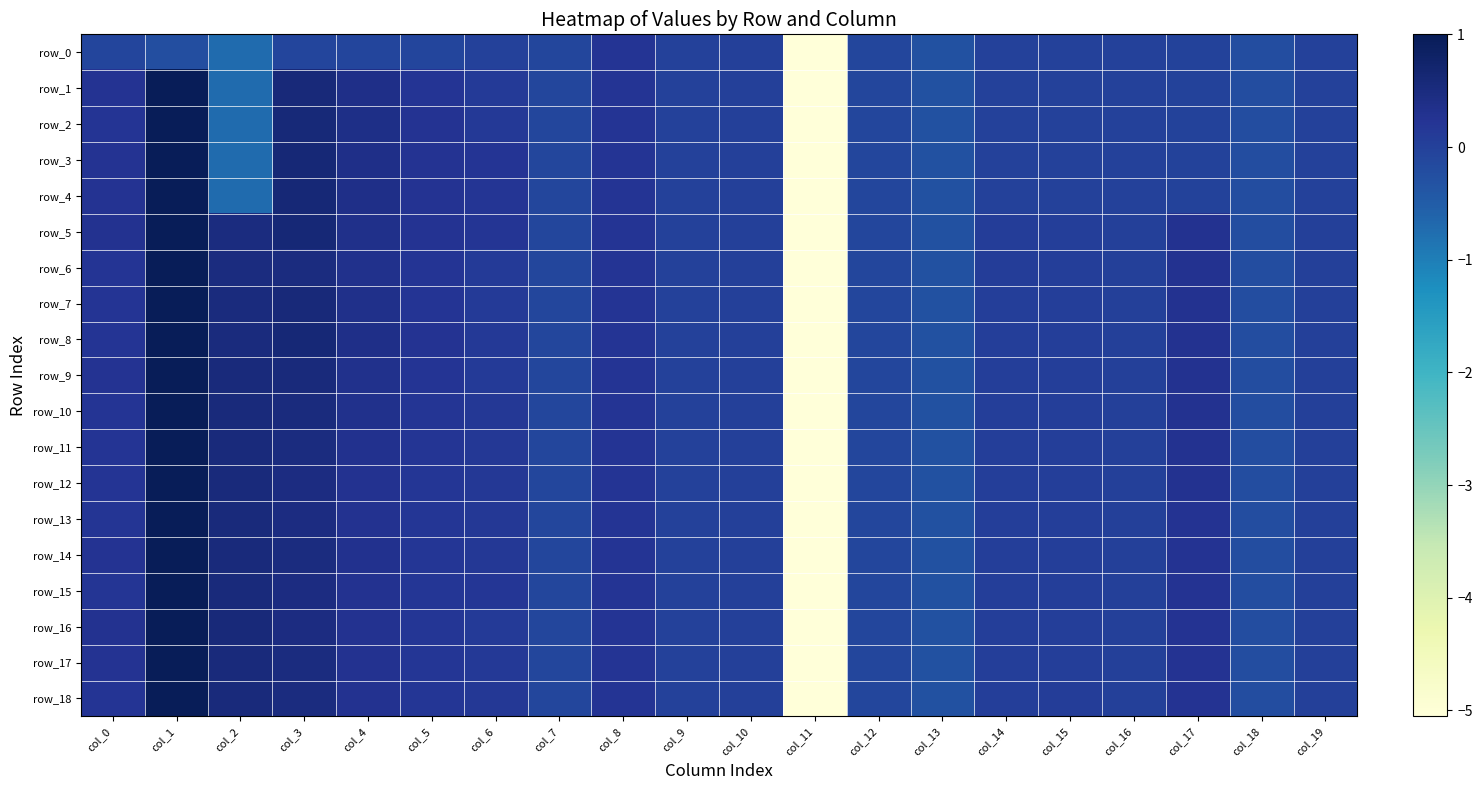

Reading right to left, extract all data points from this chart.

row_0: col_19=-0.0	col_18=-0.2	col_17=-0.0	col_16=-0.0	col_15=-0.0	col_14=-0.0	col_13=-0.3	col_12=-0.1	col_11=-5.1	col_10=0.0	col_9=0.0	col_8=0.2	col_7=-0.1	col_6=-0.0	col_5=-0.1	col_4=-0.1	col_3=-0.1	col_2=-0.7	col_1=-0.2	col_0=-0.1
row_1: col_19=-0.0	col_18=-0.2	col_17=-0.0	col_16=-0.0	col_15=-0.0	col_14=-0.0	col_13=-0.3	col_12=-0.1	col_11=-5.1	col_10=0.0	col_9=0.0	col_8=0.2	col_7=-0.1	col_6=0.1	col_5=0.2	col_4=0.4	col_3=0.6	col_2=-0.7	col_1=1.0	col_0=0.2
row_2: col_19=-0.0	col_18=-0.2	col_17=-0.0	col_16=-0.0	col_15=-0.0	col_14=-0.0	col_13=-0.3	col_12=-0.1	col_11=-5.1	col_10=0.0	col_9=0.0	col_8=0.2	col_7=-0.1	col_6=0.1	col_5=0.3	col_4=0.4	col_3=0.6	col_2=-0.7	col_1=1.0	col_0=0.2
row_3: col_19=-0.0	col_18=-0.2	col_17=-0.0	col_16=-0.0	col_15=-0.0	col_14=-0.0	col_13=-0.3	col_12=-0.1	col_11=-5.1	col_10=0.0	col_9=0.0	col_8=0.2	col_7=-0.1	col_6=0.2	col_5=0.2	col_4=0.4	col_3=0.6	col_2=-0.7	col_1=1.0	col_0=0.3
row_4: col_19=-0.0	col_18=-0.2	col_17=-0.0	col_16=-0.0	col_15=-0.0	col_14=-0.0	col_13=-0.3	col_12=-0.1	col_11=-5.1	col_10=0.0	col_9=0.0	col_8=0.2	col_7=-0.1	col_6=0.2	col_5=0.3	col_4=0.4	col_3=0.6	col_2=-0.7	col_1=1.0	col_0=0.3
row_5: col_19=0.0	col_18=-0.2	col_17=0.3	col_16=0.0	col_15=0.0	col_14=0.1	col_13=-0.3	col_12=-0.1	col_11=-5.1	col_10=0.0	col_9=0.0	col_8=0.2	col_7=-0.1	col_6=0.2	col_5=0.3	col_4=0.4	col_3=0.6	col_2=0.5	col_1=1.0	col_0=0.3
row_6: col_19=0.0	col_18=-0.2	col_17=0.3	col_16=0.0	col_15=0.0	col_14=0.1	col_13=-0.3	col_12=-0.1	col_11=-5.1	col_10=0.0	col_9=0.0	col_8=0.2	col_7=-0.1	col_6=0.1	col_5=0.2	col_4=0.3	col_3=0.5	col_2=0.5	col_1=1.0	col_0=0.2
row_7: col_19=0.0	col_18=-0.2	col_17=0.3	col_16=0.0	col_15=0.0	col_14=0.1	col_13=-0.3	col_12=-0.1	col_11=-5.1	col_10=0.0	col_9=0.0	col_8=0.2	col_7=-0.1	col_6=0.1	col_5=0.2	col_4=0.3	col_3=0.6	col_2=0.5	col_1=1.0	col_0=0.2
row_8: col_19=0.0	col_18=-0.2	col_17=0.3	col_16=0.0	col_15=0.0	col_14=0.1	col_13=-0.3	col_12=-0.1	col_11=-5.1	col_10=0.0	col_9=0.0	col_8=0.2	col_7=-0.1	col_6=0.1	col_5=0.2	col_4=0.4	col_3=0.6	col_2=0.5	col_1=1.0	col_0=0.2
row_9: col_19=0.0	col_18=-0.2	col_17=0.3	col_16=0.0	col_15=0.0	col_14=0.1	col_13=-0.3	col_12=-0.1	col_11=-5.1	col_10=0.0	col_9=0.0	col_8=0.2	col_7=-0.1	col_6=0.1	col_5=0.2	col_4=0.3	col_3=0.5	col_2=0.5	col_1=1.0	col_0=0.2
row_10: col_19=0.0	col_18=-0.2	col_17=0.3	col_16=0.0	col_15=0.0	col_14=0.0	col_13=-0.3	col_12=-0.1	col_11=-5.1	col_10=0.0	col_9=0.0	col_8=0.2	col_7=-0.1	col_6=0.2	col_5=0.2	col_4=0.3	col_3=0.5	col_2=0.5	col_1=1.0	col_0=0.2
row_11: col_19=0.0	col_18=-0.2	col_17=0.3	col_16=0.0	col_15=0.0	col_14=0.0	col_13=-0.3	col_12=-0.1	col_11=-5.1	col_10=0.0	col_9=0.0	col_8=0.2	col_7=-0.1	col_6=0.2	col_5=0.2	col_4=0.3	col_3=0.5	col_2=0.5	col_1=1.0	col_0=0.2
row_12: col_19=0.0	col_18=-0.2	col_17=0.3	col_16=0.0	col_15=0.0	col_14=0.0	col_13=-0.3	col_12=-0.1	col_11=-5.1	col_10=0.0	col_9=0.0	col_8=0.2	col_7=-0.1	col_6=0.2	col_5=0.2	col_4=0.3	col_3=0.5	col_2=0.5	col_1=1.0	col_0=0.2
row_13: col_19=0.0	col_18=-0.2	col_17=0.3	col_16=0.0	col_15=0.0	col_14=0.0	col_13=-0.3	col_12=-0.1	col_11=-5.1	col_10=0.0	col_9=0.0	col_8=0.2	col_7=-0.1	col_6=0.2	col_5=0.2	col_4=0.3	col_3=0.5	col_2=0.5	col_1=1.0	col_0=0.2
row_14: col_19=0.0	col_18=-0.2	col_17=0.3	col_16=0.0	col_15=0.0	col_14=0.0	col_13=-0.3	col_12=-0.1	col_11=-5.1	col_10=0.0	col_9=0.0	col_8=0.2	col_7=-0.1	col_6=0.2	col_5=0.2	col_4=0.3	col_3=0.5	col_2=0.5	col_1=1.0	col_0=0.2
row_15: col_19=0.0	col_18=-0.2	col_17=0.3	col_16=0.0	col_15=0.0	col_14=0.0	col_13=-0.3	col_12=-0.1	col_11=-5.1	col_10=0.0	col_9=0.0	col_8=0.2	col_7=-0.1	col_6=0.2	col_5=0.2	col_4=0.3	col_3=0.5	col_2=0.5	col_1=1.0	col_0=0.2
row_16: col_19=0.0	col_18=-0.2	col_17=0.3	col_16=0.0	col_15=0.1	col_14=0.0	col_13=-0.3	col_12=-0.1	col_11=-5.1	col_10=0.0	col_9=0.0	col_8=0.2	col_7=-0.1	col_6=0.1	col_5=0.2	col_4=0.3	col_3=0.5	col_2=0.6	col_1=1.0	col_0=0.3
row_17: col_19=0.0	col_18=-0.2	col_17=0.3	col_16=0.0	col_15=0.1	col_14=0.0	col_13=-0.3	col_12=-0.1	col_11=-5.1	col_10=0.0	col_9=0.0	col_8=0.2	col_7=-0.1	col_6=0.1	col_5=0.2	col_4=0.3	col_3=0.5	col_2=0.5	col_1=1.0	col_0=0.2
row_18: col_19=0.0	col_18=-0.2	col_17=0.3	col_16=0.0	col_15=0.1	col_14=0.0	col_13=-0.3	col_12=-0.1	col_11=-5.1	col_10=0.0	col_9=0.0	col_8=0.2	col_7=-0.1	col_6=0.2	col_5=0.2	col_4=0.3	col_3=0.5	col_2=0.5	col_1=1.0	col_0=0.2